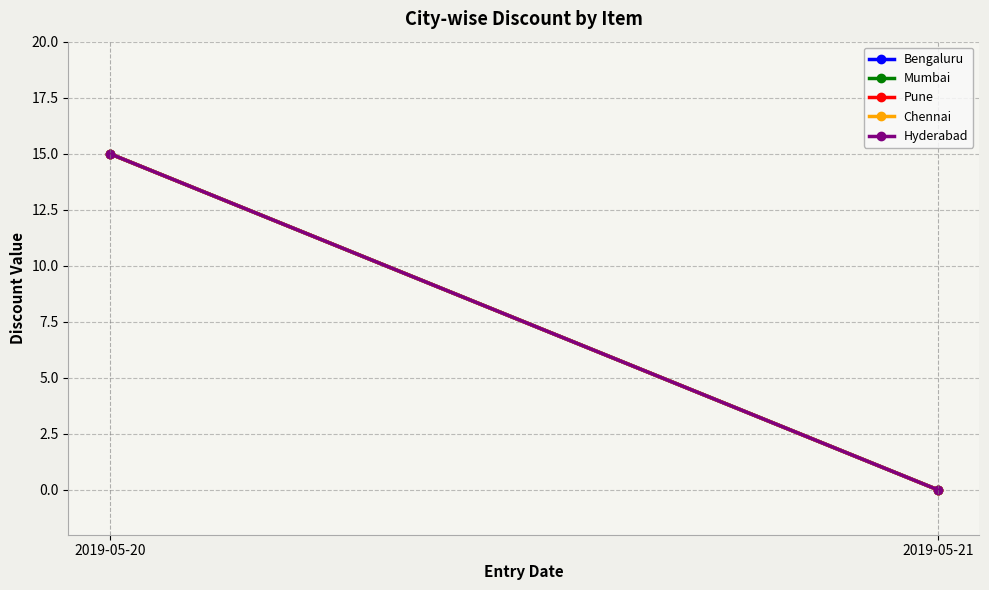

At which label is Hyderabad closest to 7?

2019-05-21